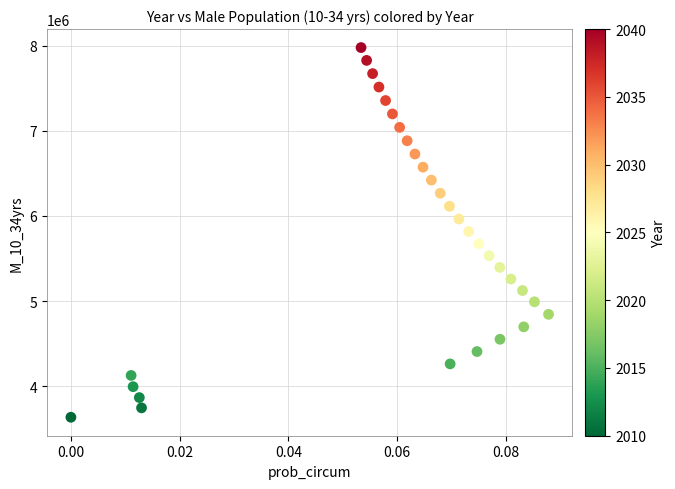

What is the range of Y values (max minus min)?

4338965